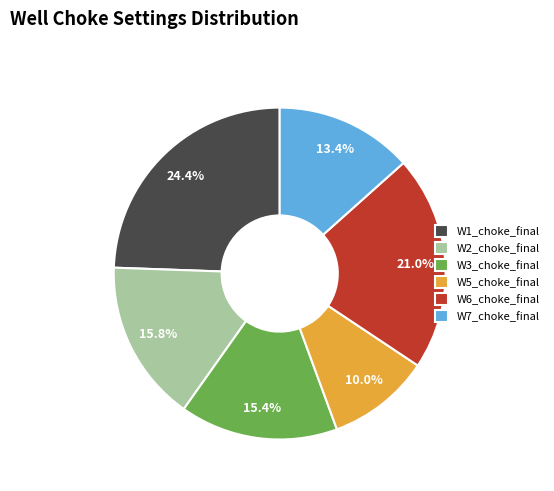

What percentage is the W2_choke_final slice, to the nearest percent?

16%